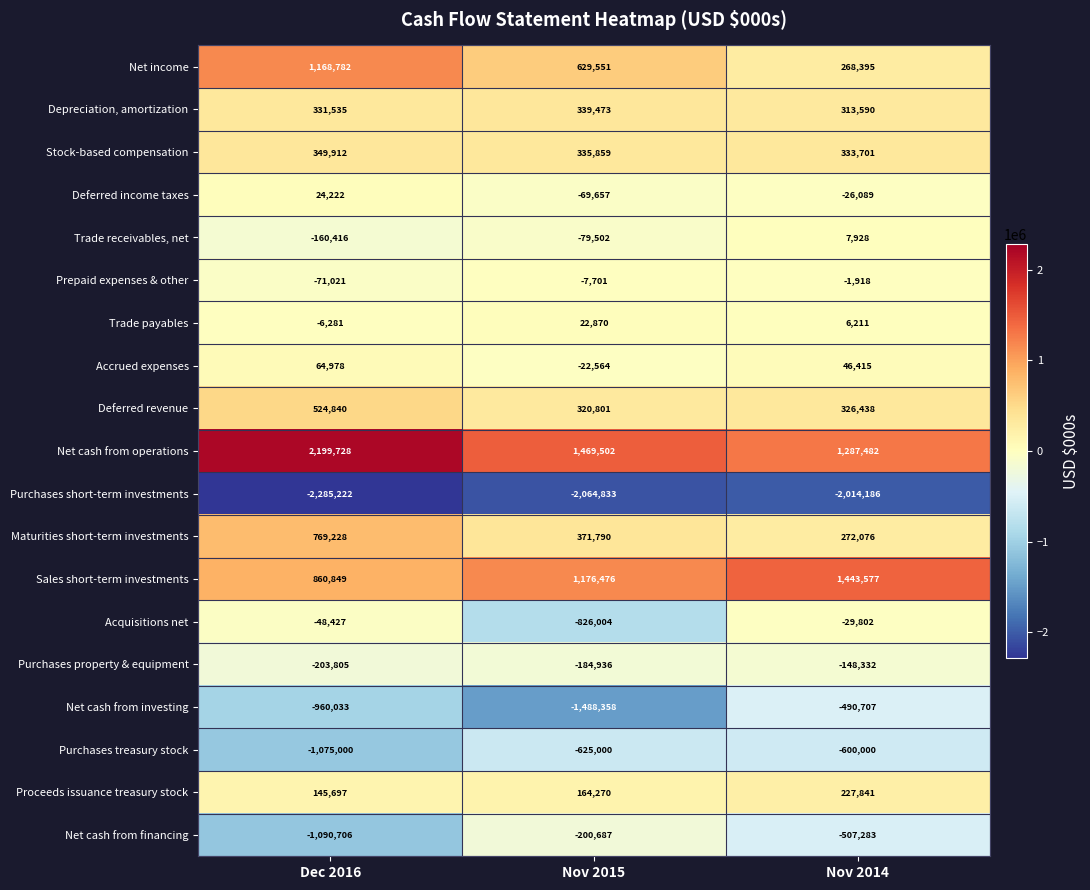

What is the difference between the Purchases treasury stock values at Dec 2016 and Nov 2015?

450000